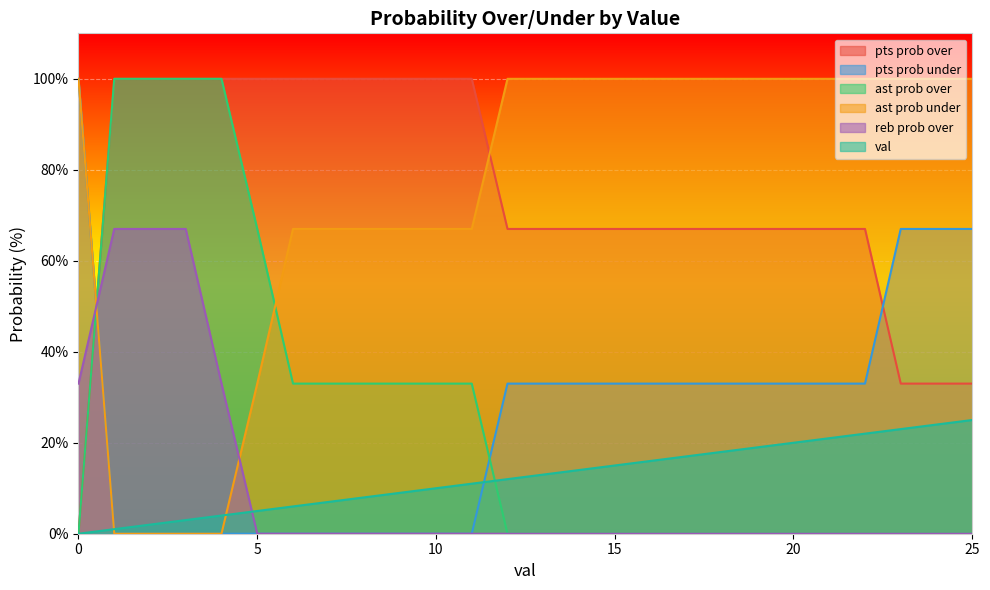

The ast prob under series shows 156 at 24. True or false?

False